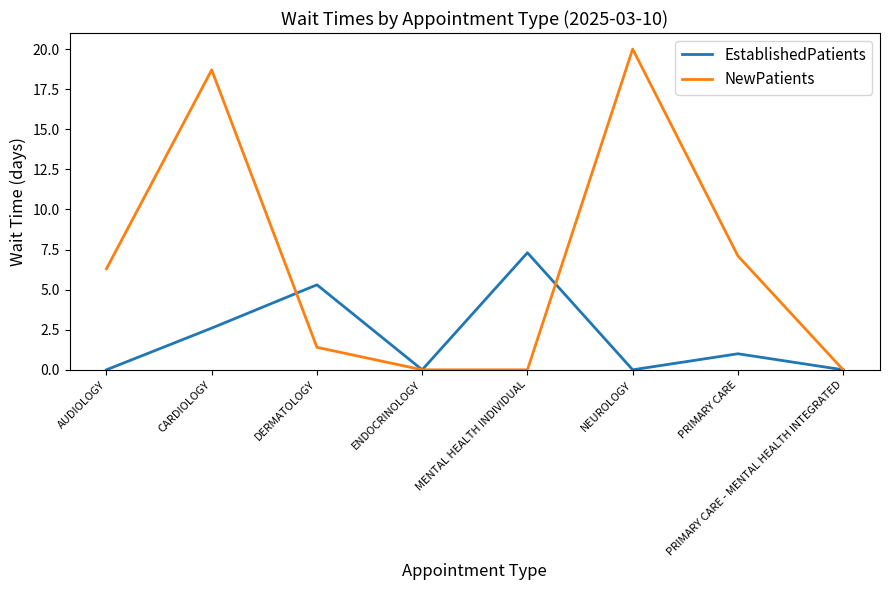

True or false: NewPatients has a value of 8.6 at AUDIOLOGY.

False